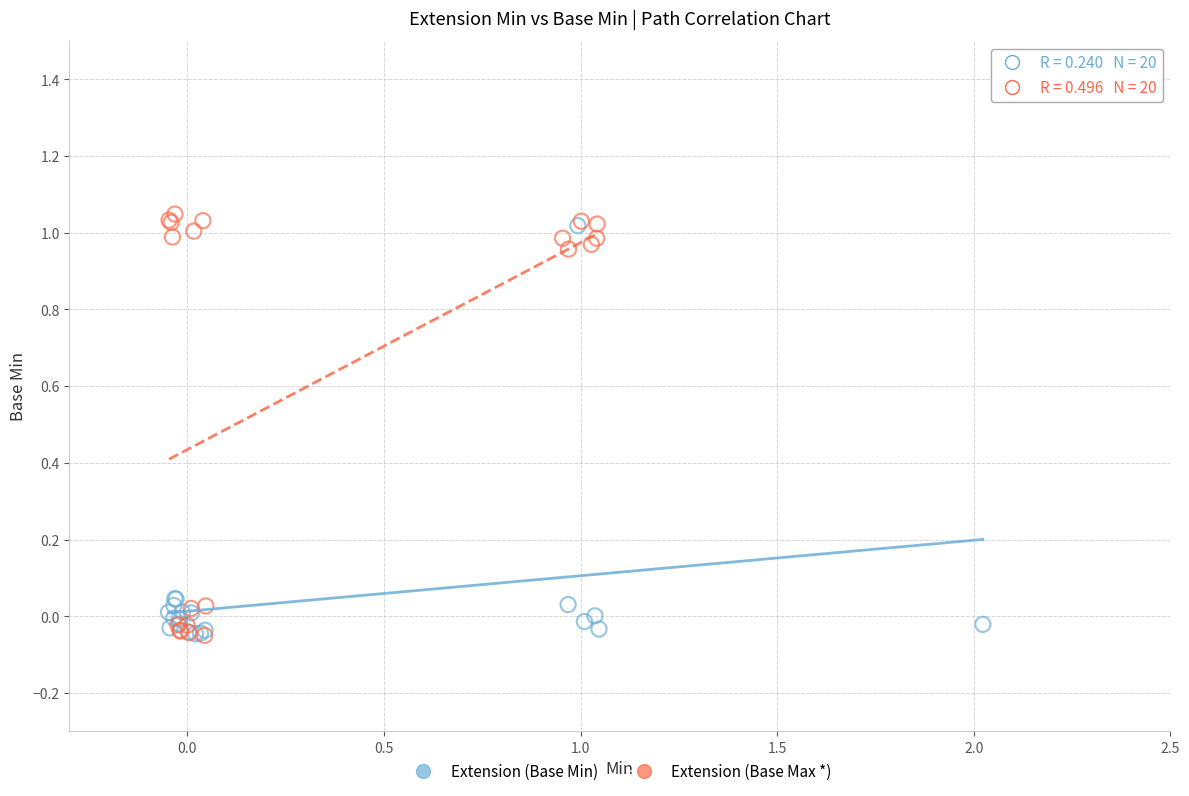

Which series has the largest Y range (max minus min)?

Extension (Base Max *)